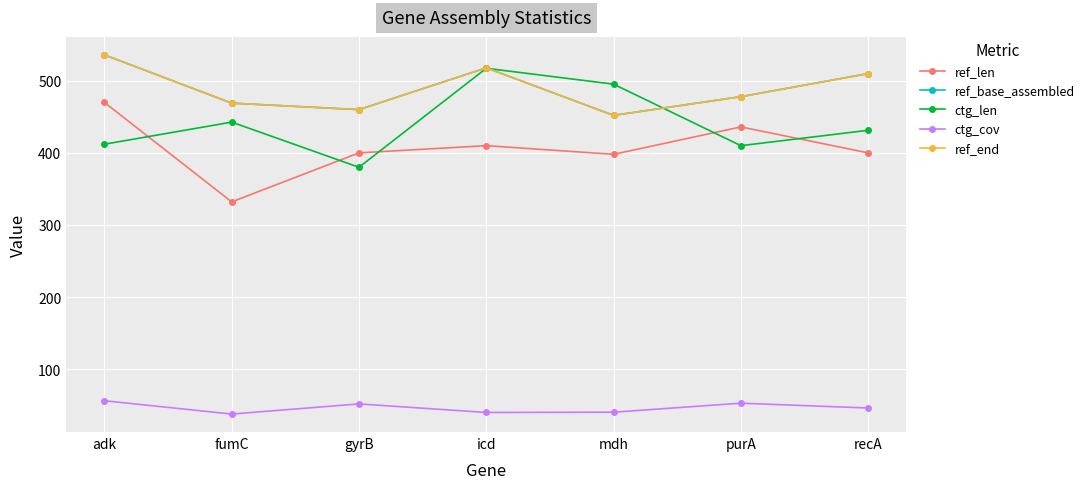

Reading right to left, what are all the values shown in this chart?

ref_len: recA=400.0	purA=436.0	mdh=398.0	icd=410.0	gyrB=400.0	fumC=332.0	adk=470.0
ref_base_assembled: recA=510.0	purA=478.0	mdh=452.0	icd=518.0	gyrB=460.0	fumC=469.0	adk=536.0
ctg_len: recA=431.3	purA=410.0	mdh=495.3	icd=517.3	gyrB=380.0	fumC=442.7	adk=412.0
ctg_cov: recA=46.0	purA=52.7	mdh=40.2	icd=39.8	gyrB=51.7	fumC=37.6	adk=56.1
ref_end: recA=510.0	purA=478.0	mdh=452.0	icd=518.0	gyrB=460.0	fumC=469.0	adk=536.0